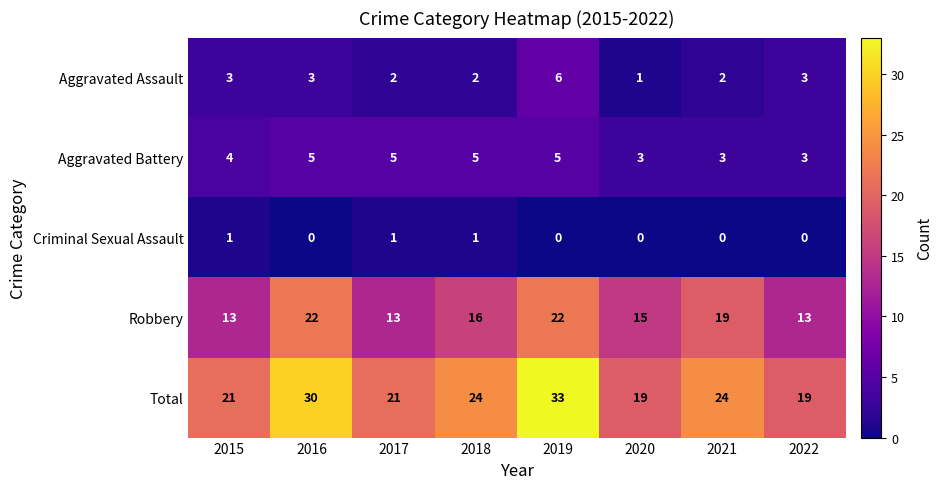

What is the difference between the second highest and minimum values in the Robbery series?

9